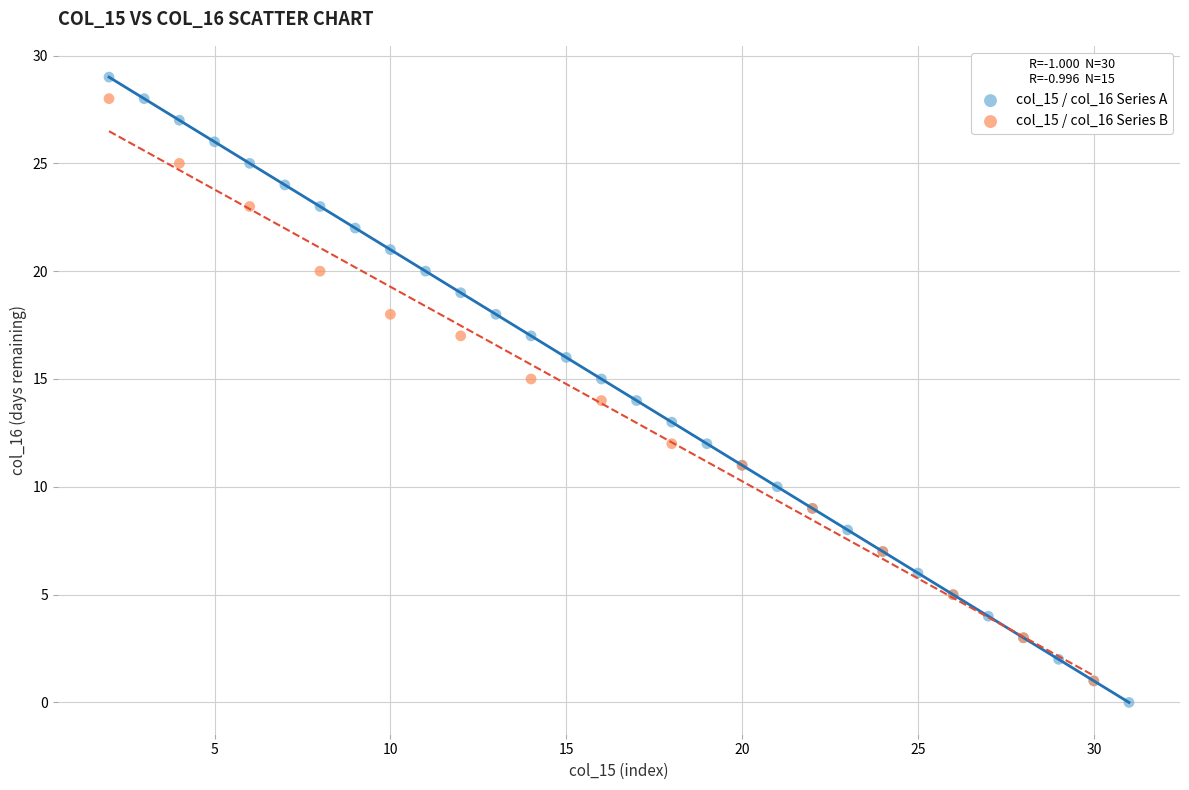

Which series has the widest spread of Y values?

col_15 / col_16 Series A